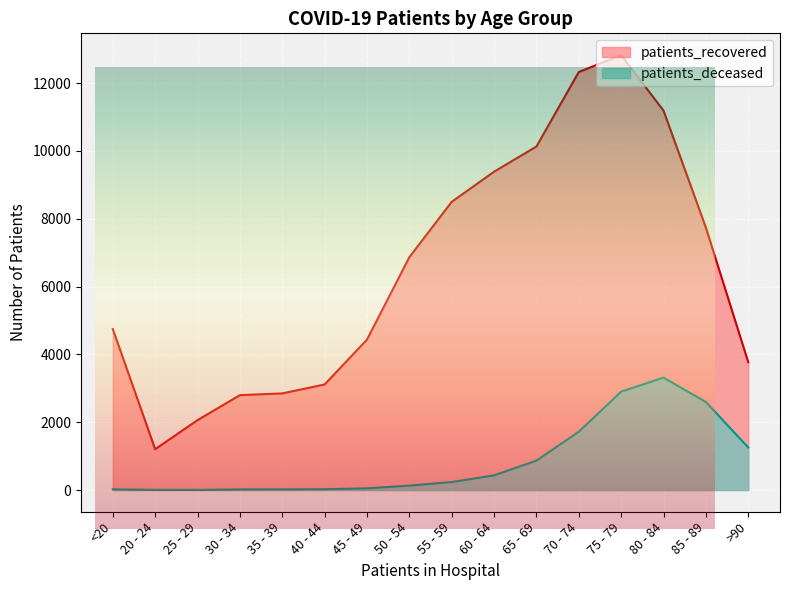

List the series in order of their overall mean, lowest first.

patients_deceased, patients_recovered